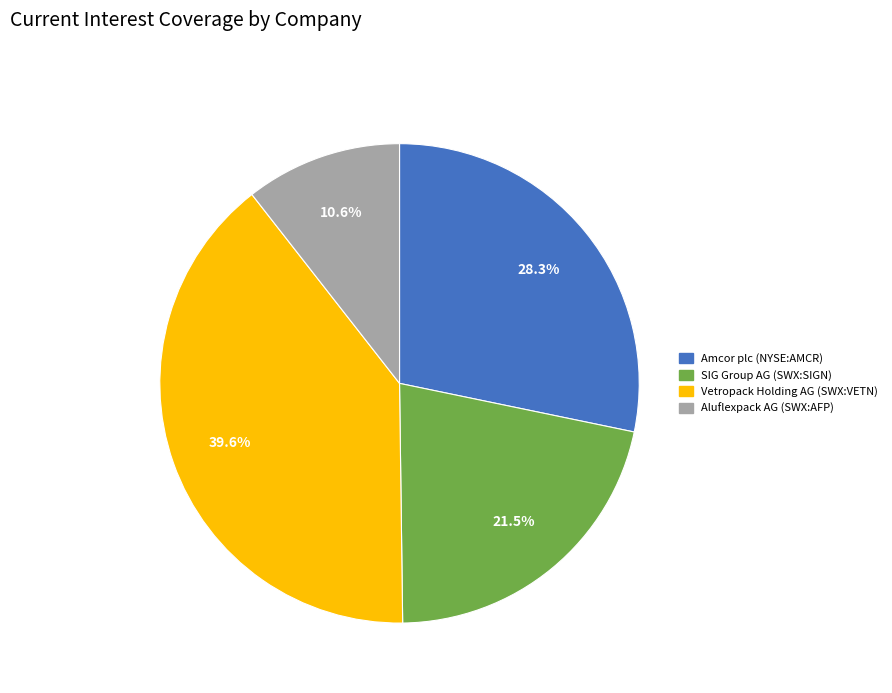

Is it true that Amcor plc (NYSE:AMCR) is 19% of the pie?

False